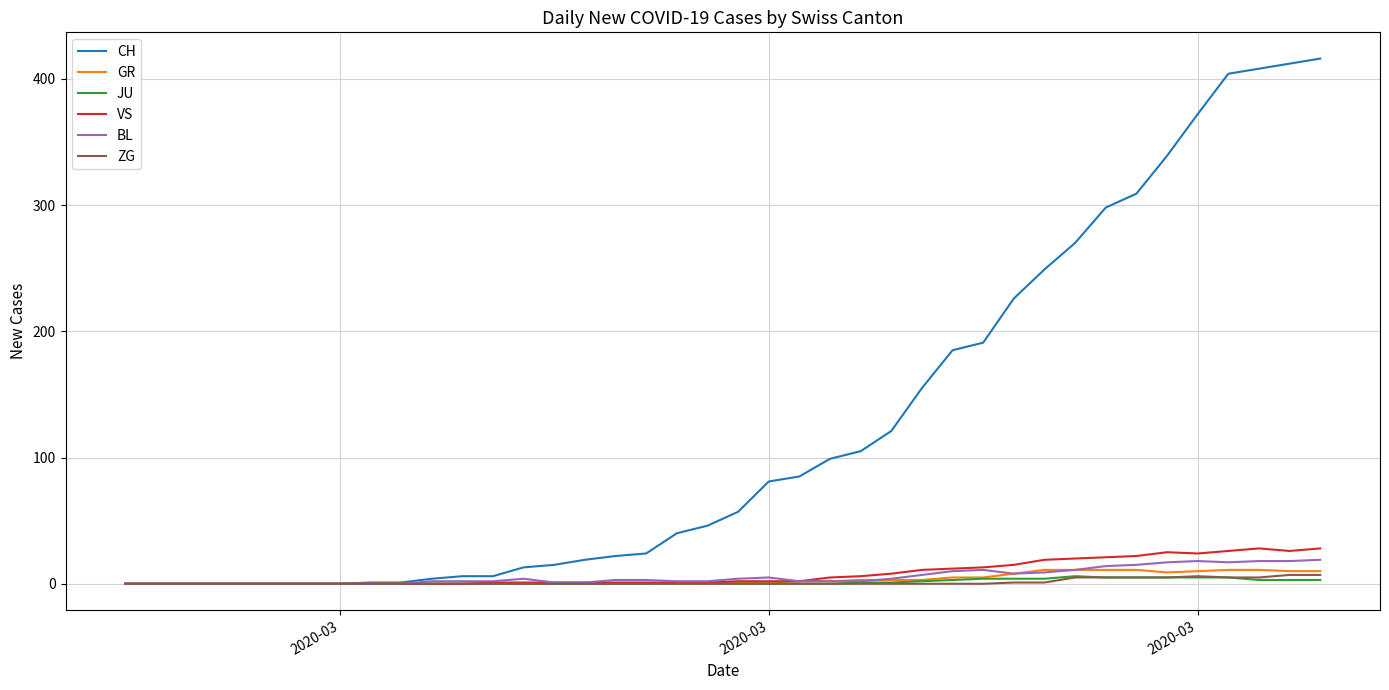

Which series has the widest spread of values?

CH